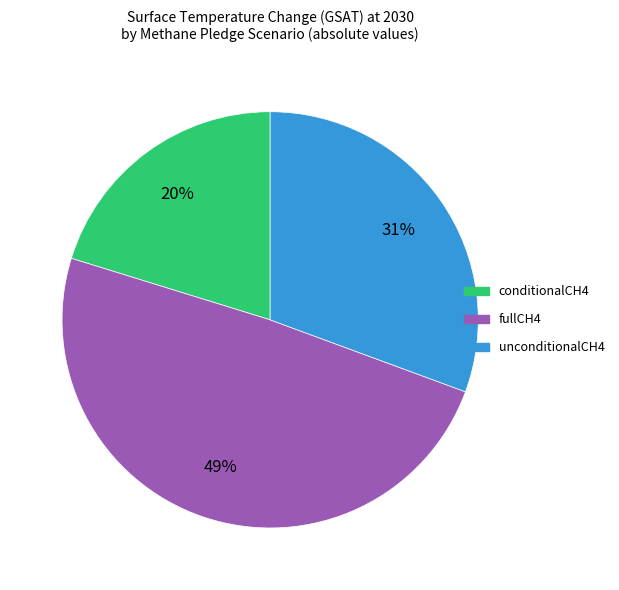

Is unconditionalCH4 the majority of the pie?

No